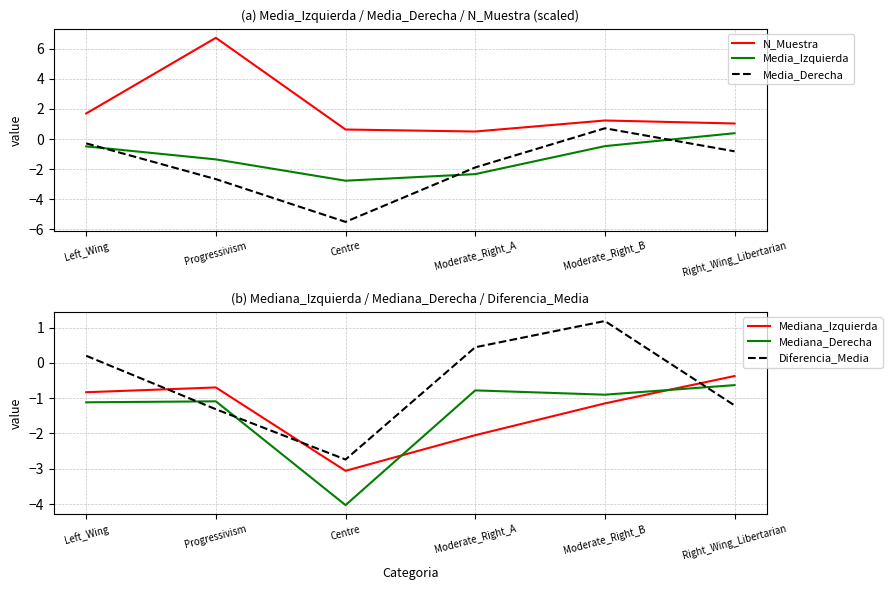

Rank the series by their maximum value, from lowest to highest.

Mediana_Derecha, Mediana_Izquierda, Media_Izquierda, Media_Derecha, Diferencia_Media, N_Muestra